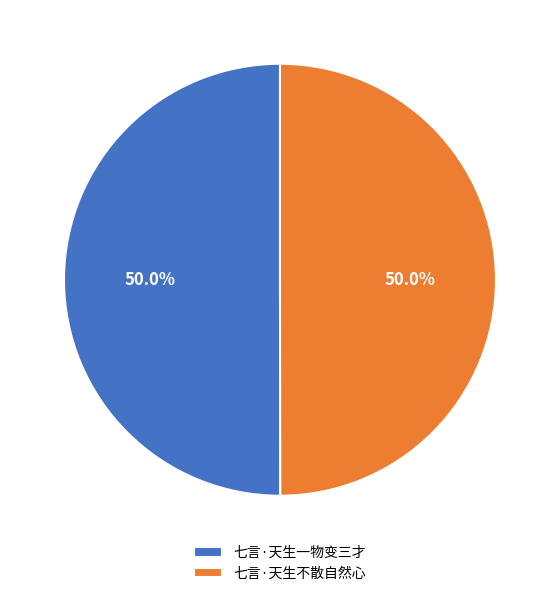

True or false: 七言·天生一物变三才 accounts for 50% of the total.

True